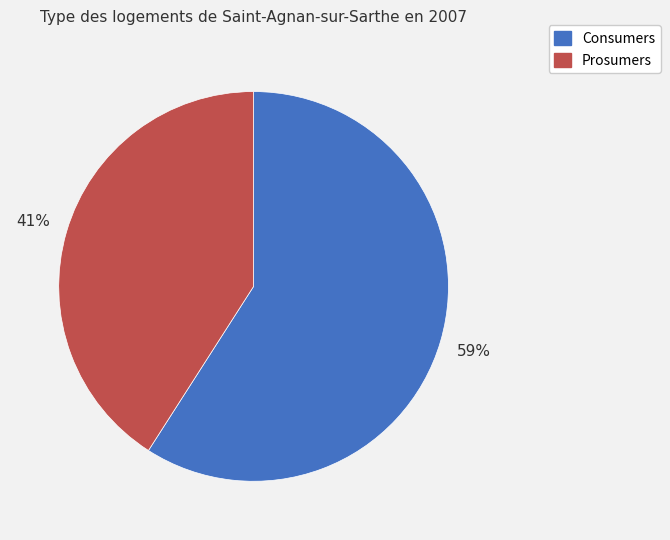

Which slice is the smallest?

Prosumers